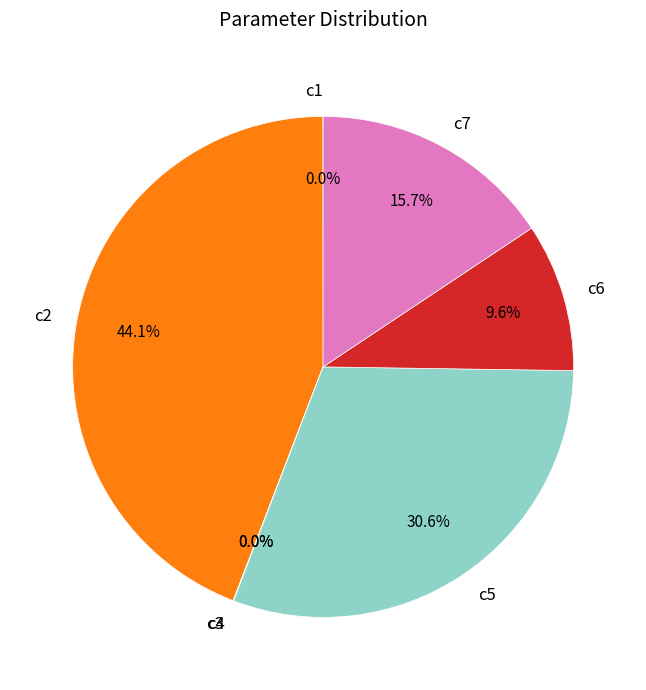

What is the total percentage of c6 and c2?

53.7%